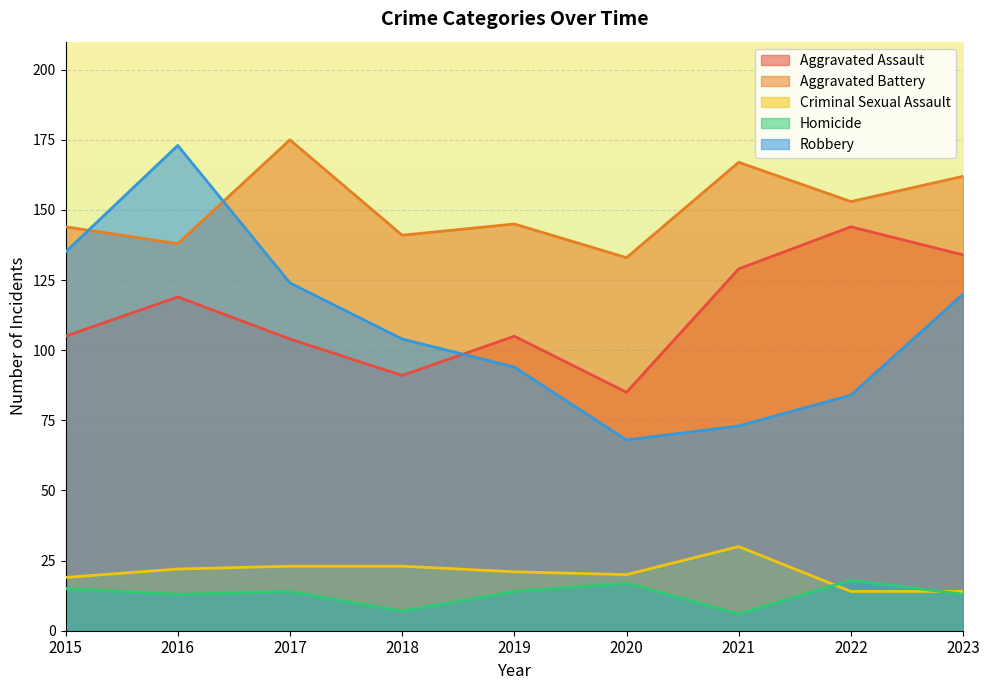

The value of Homicide at 2021 is 6. True or false?

True